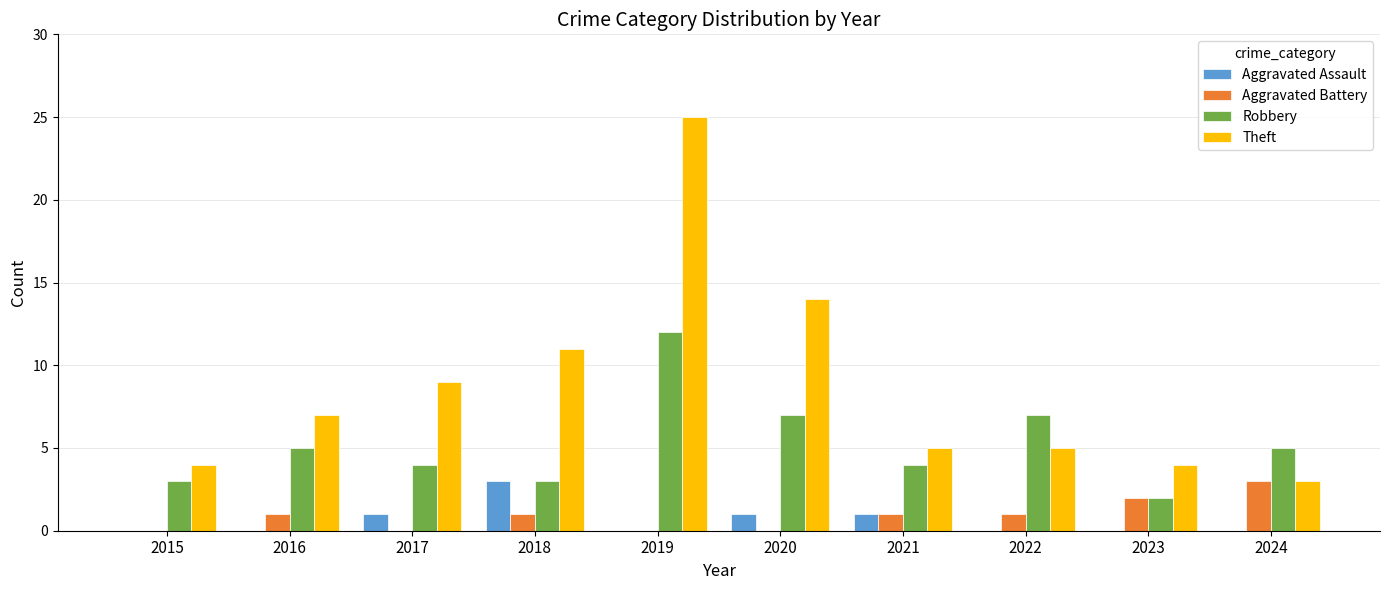

How many groups of bars are there?

10